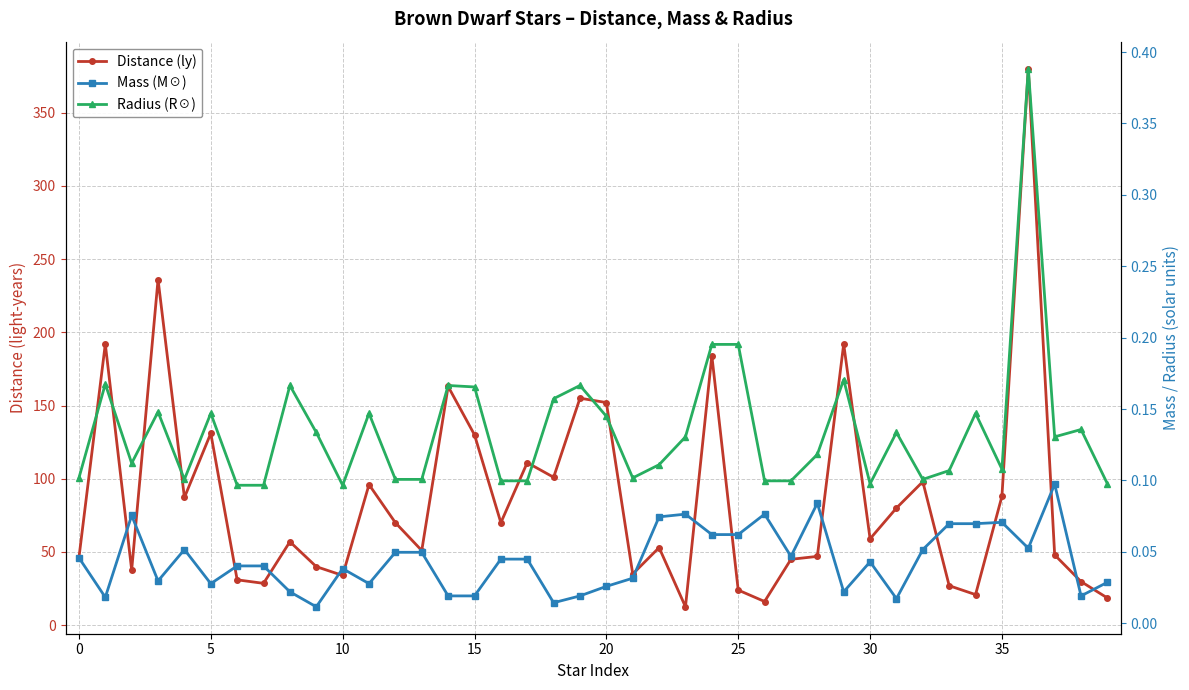

True or false: Radius (R☉) and Mass (M☉) intersect in this chart.

False